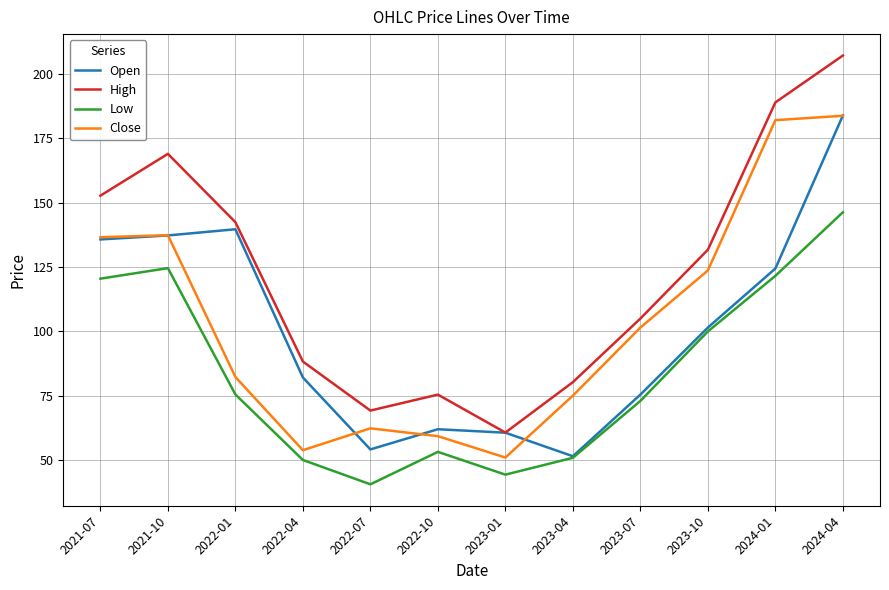

What is the highest value of the High series?

207.2